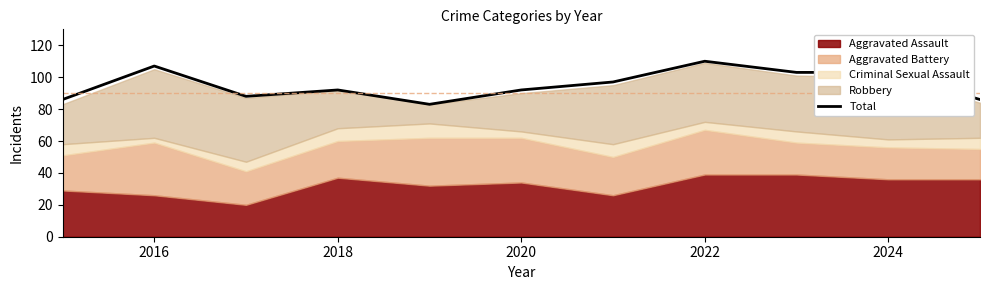

True or false: Total has a value of 50 at 2018.

False